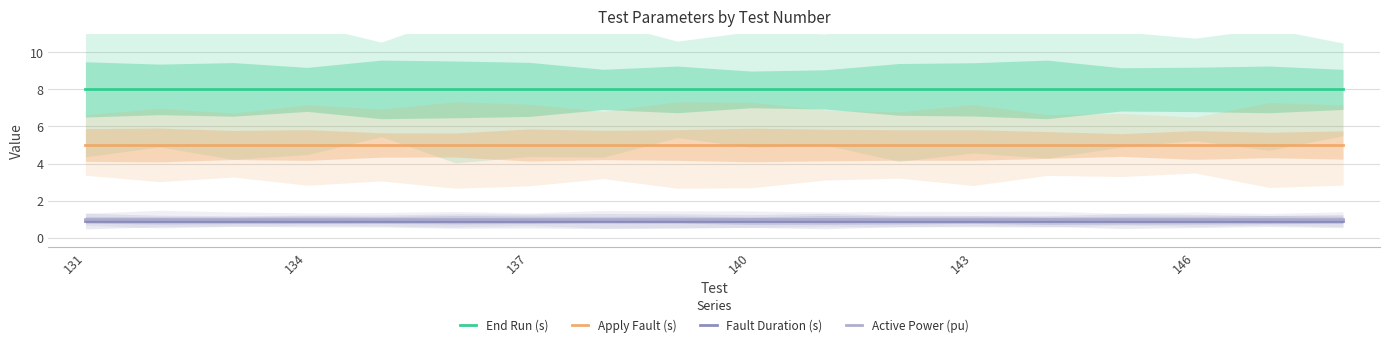

True or false: End Run (s) and Fault Duration (s) cross at least once.

False